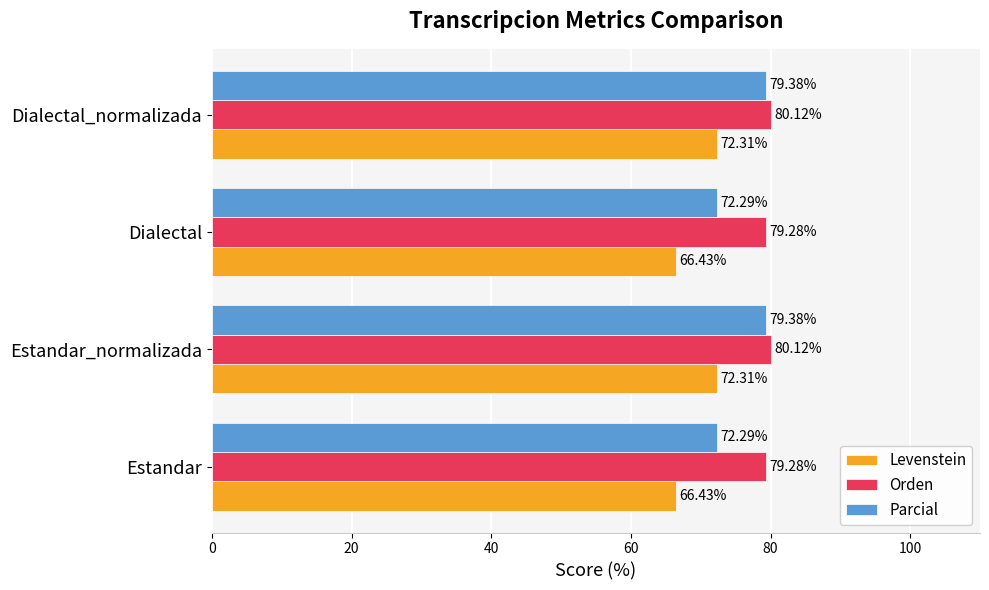

What is the sum of the Levenstein values at Dialectal_normalizada and Dialectal?

138.7